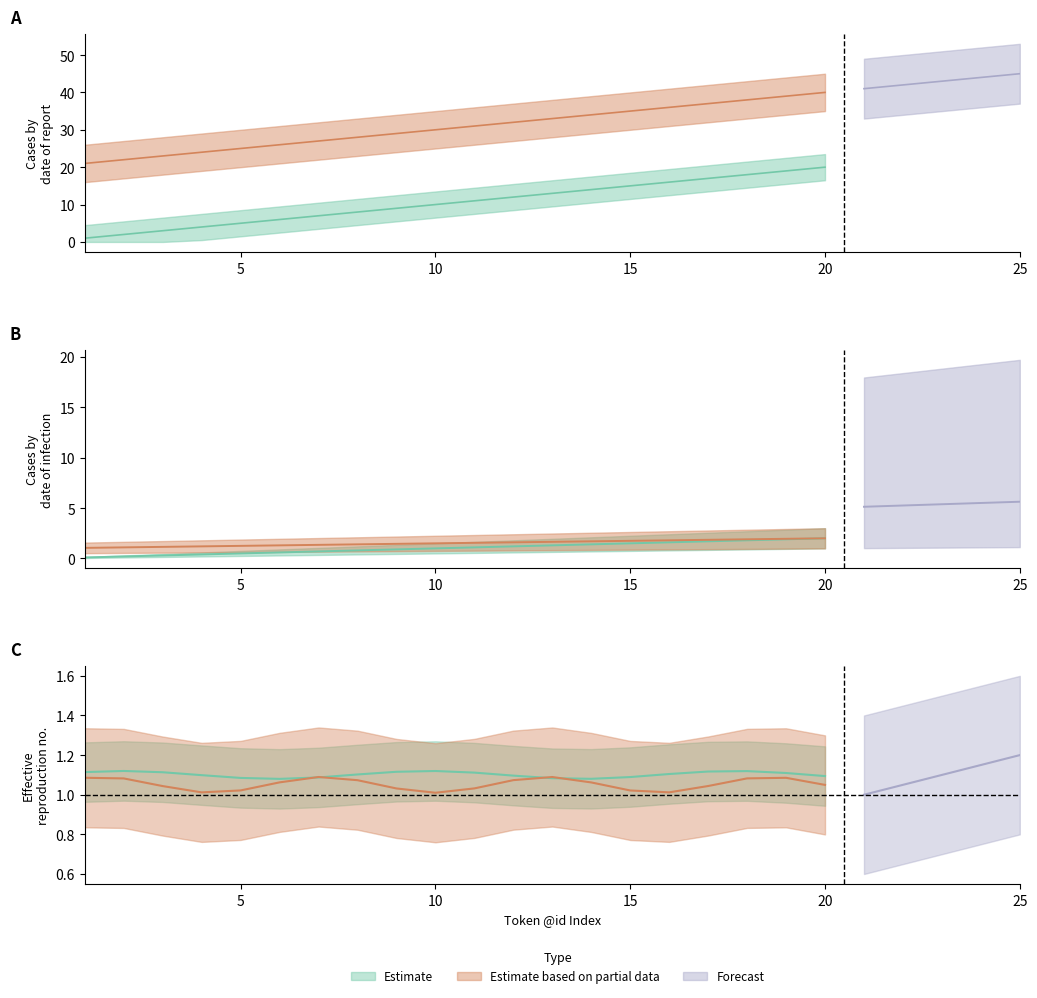

True or false: Estimate and Estimate based on partial data intersect in this chart.

False